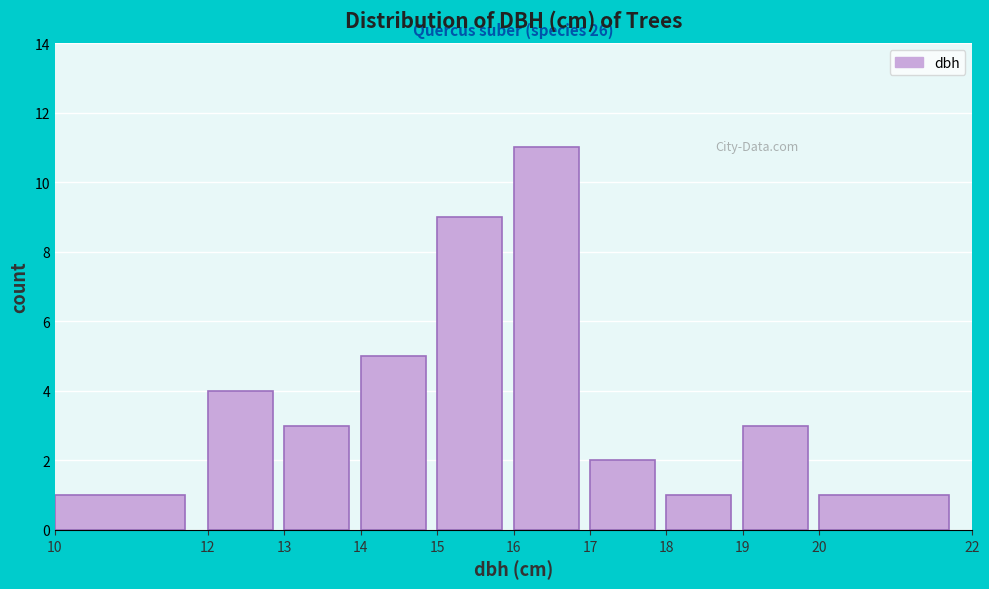

Over which range of the x-axis is the bar tallest?

16 to 17